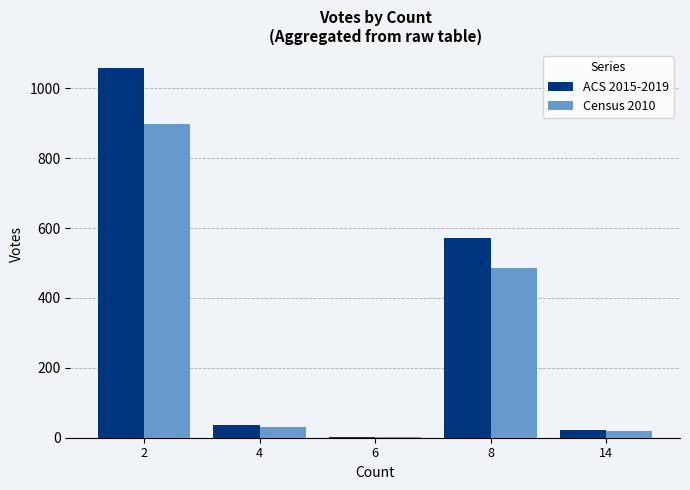

What is the sum of all ACS 2015-2019 values?

1691.0